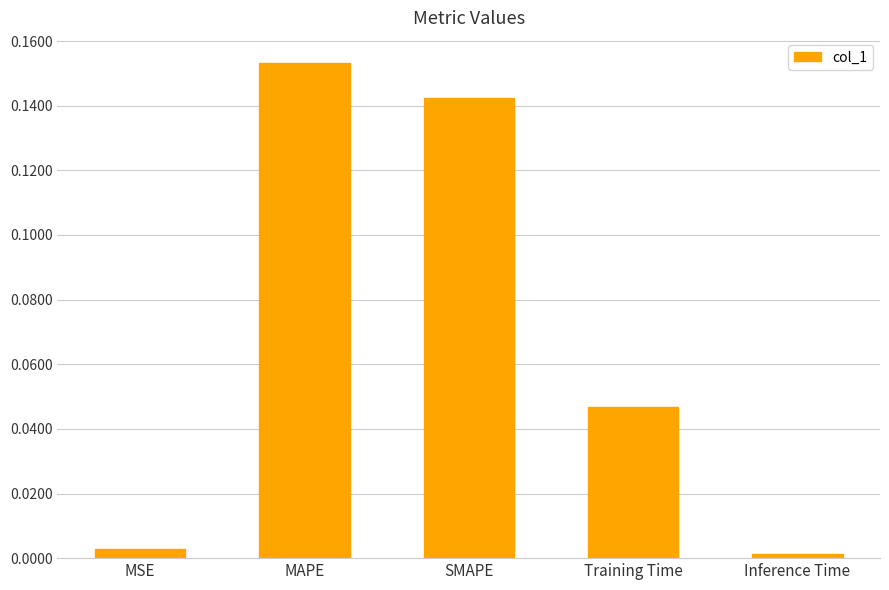

Is it true that the value at MAPE is 0.1?

False